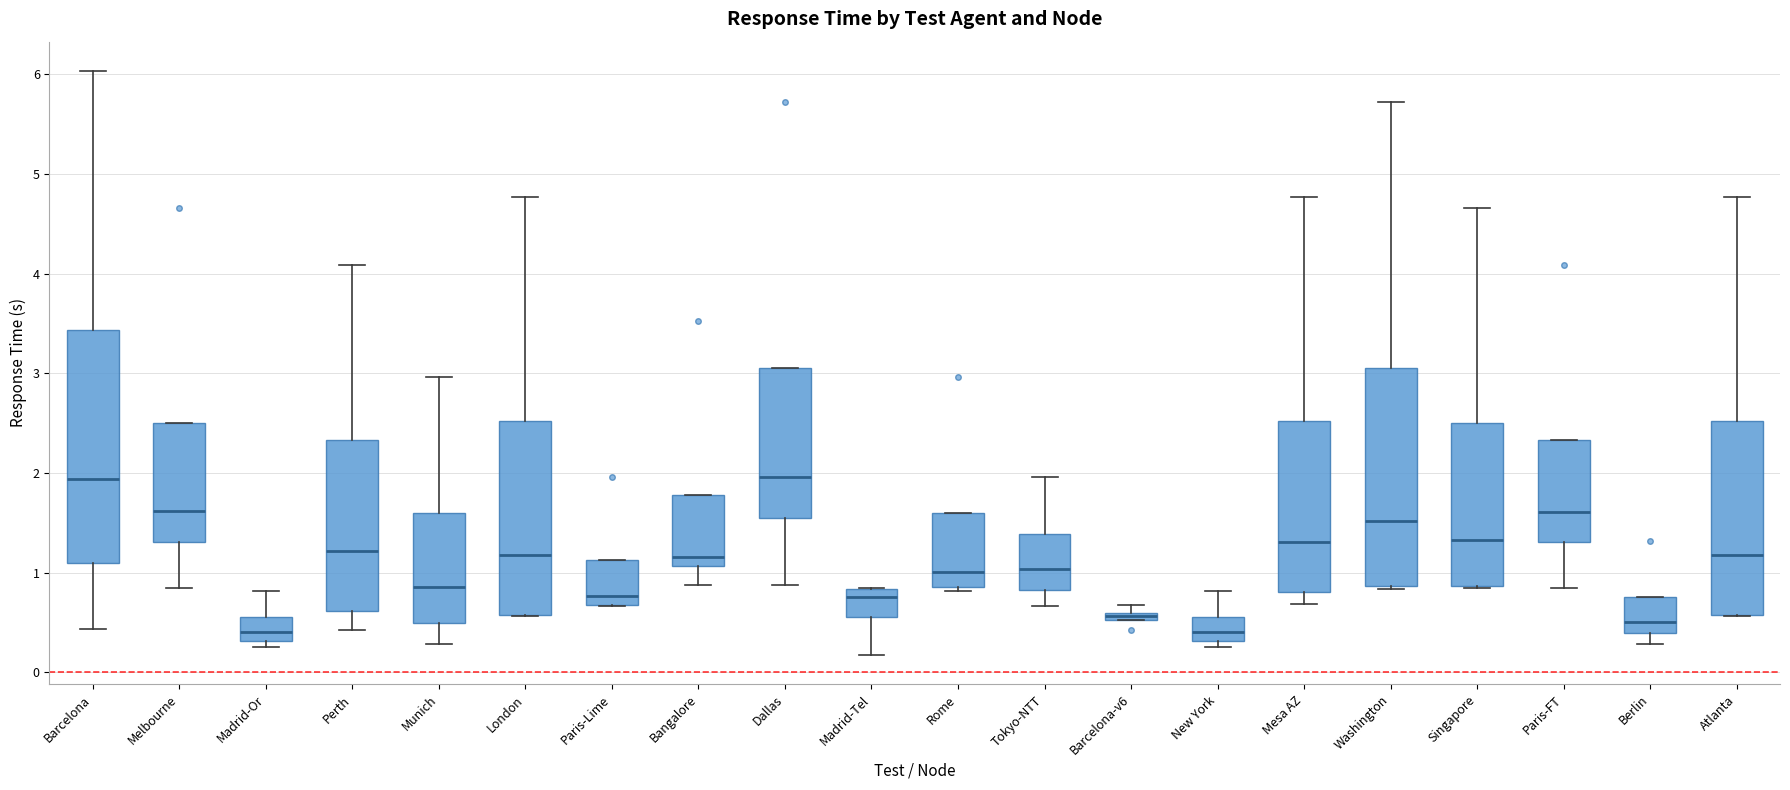

Where does the median line of the box for Atlanta sit on the y-axis? The values are not printed on the chart, so give them approximately, as read against the axis.

1.2